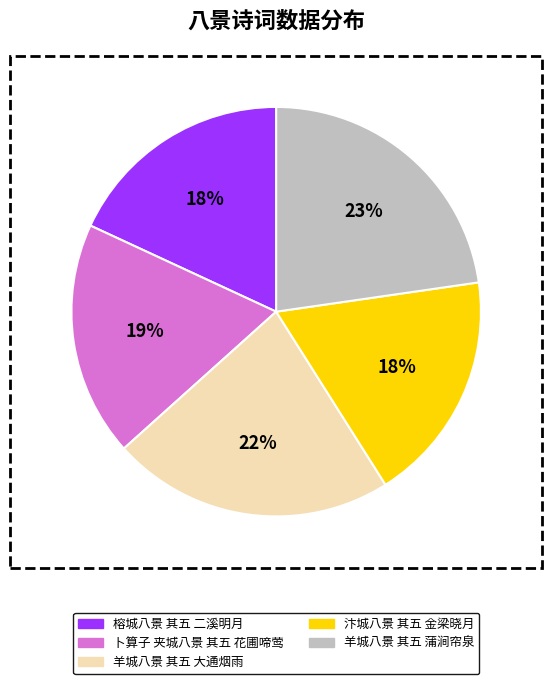

Does 卜算子 夹城八景 其五 花圃啼莺 account for over 50% of the chart?

No